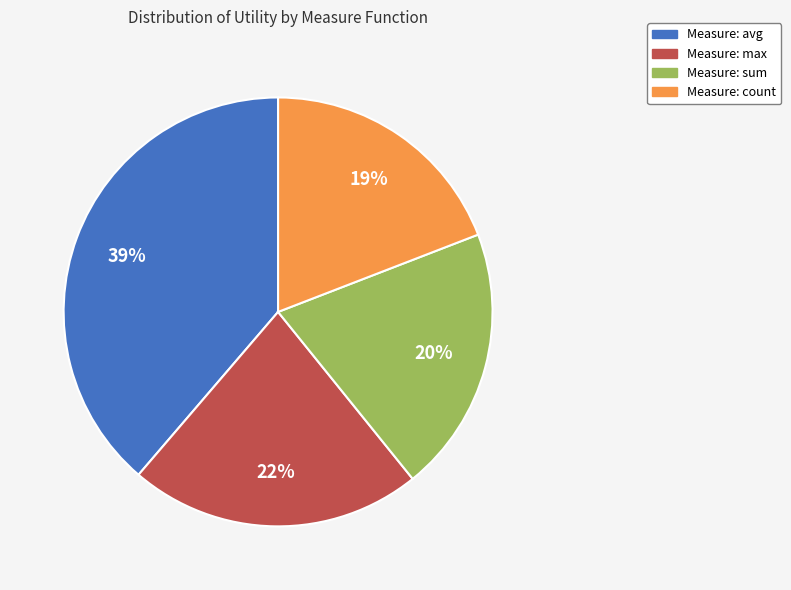

Does any single category account for the majority?

No